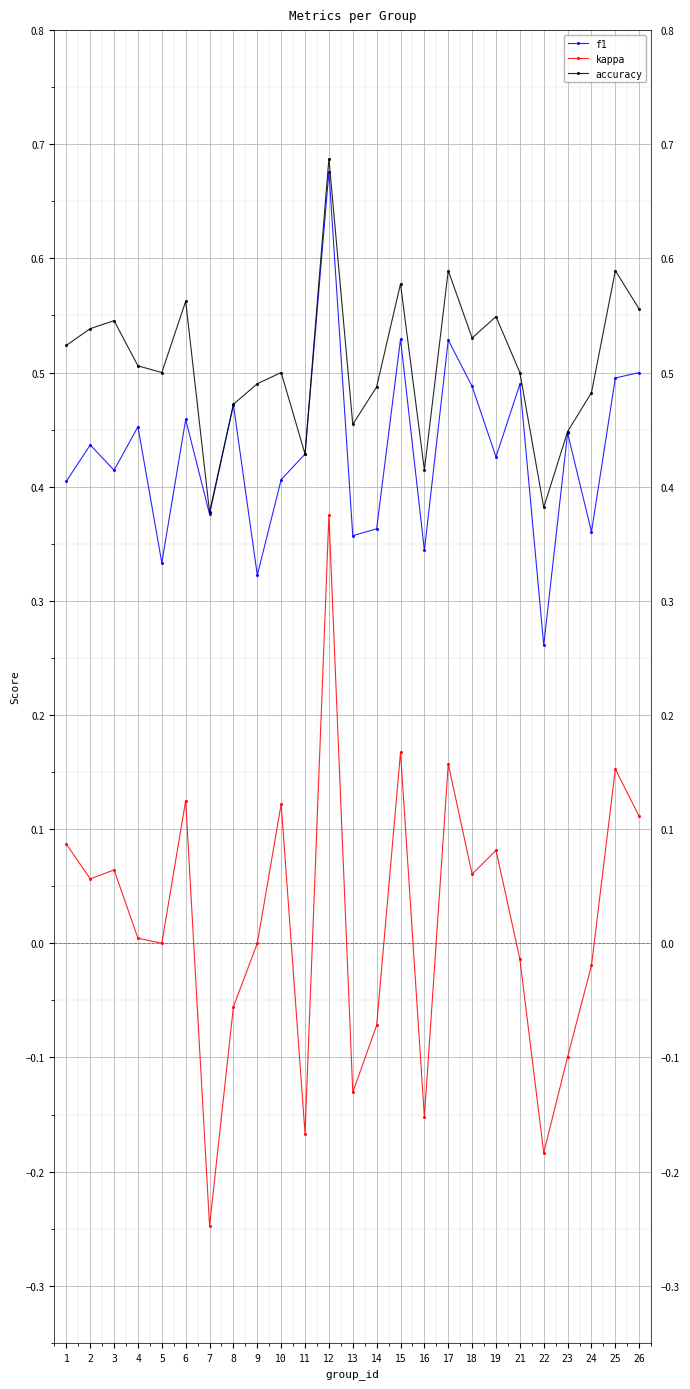

Which series has the largest total across all categories?

accuracy